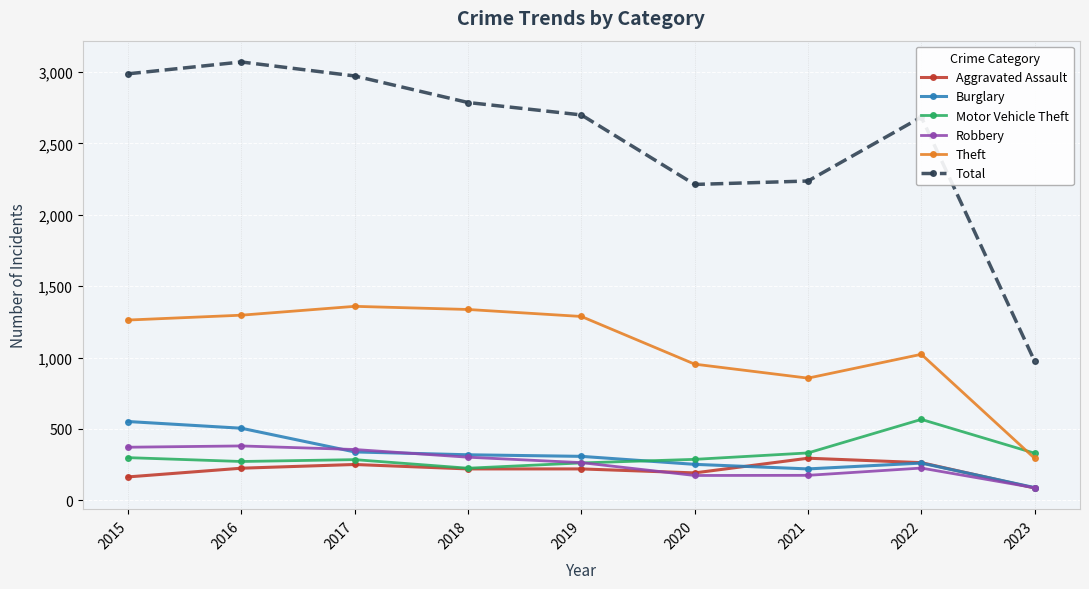

Which label corresponds to the smallest value in the chart?

2023